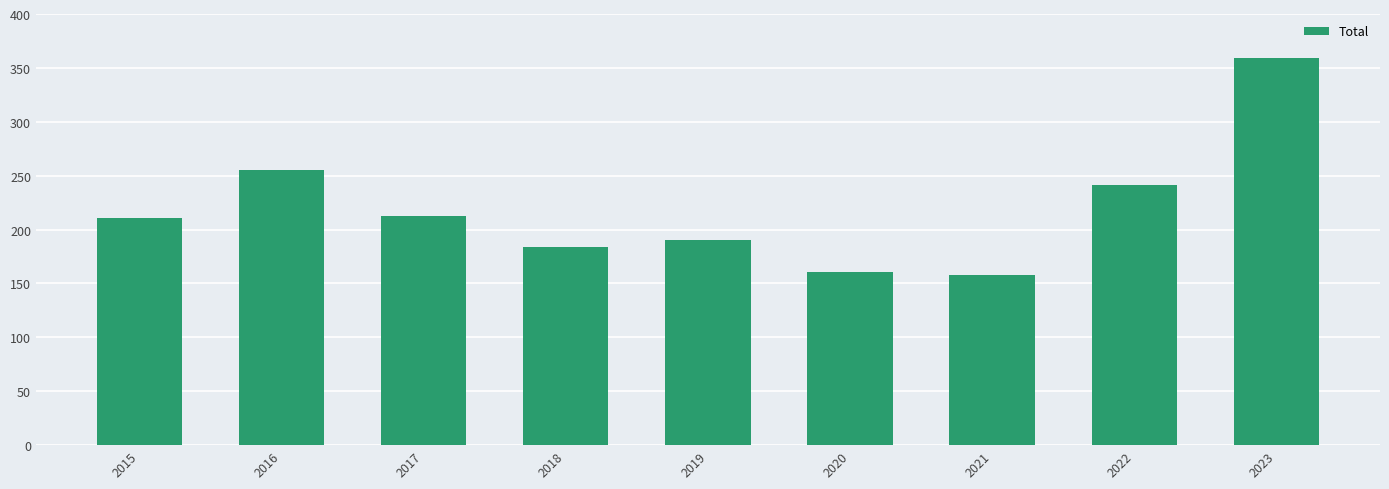

What is the maximum value shown in the chart?

359